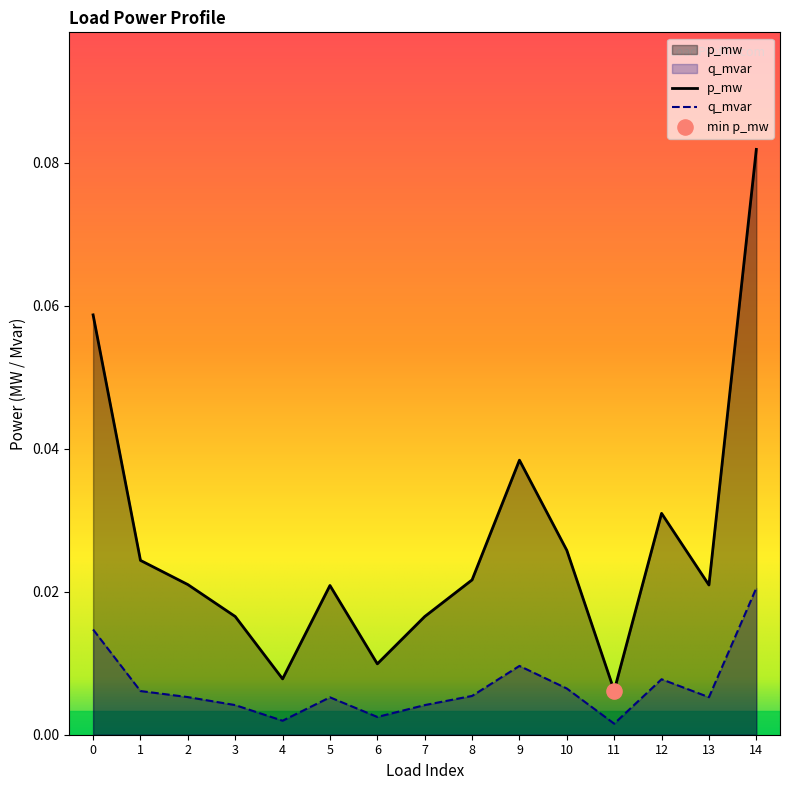

What are all the series names shown in the legend?

p_mw, q_mvar